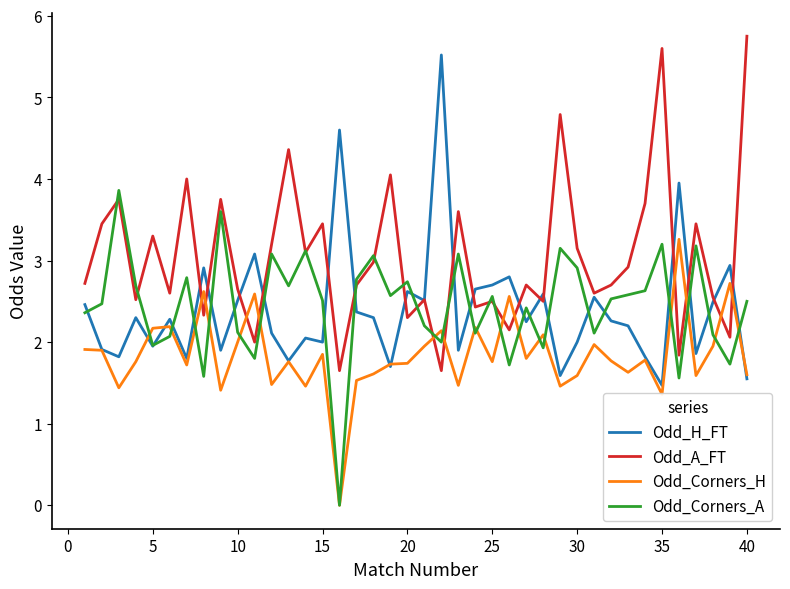

True or false: Odd_A_FT and Odd_Corners_H intersect in this chart.

True